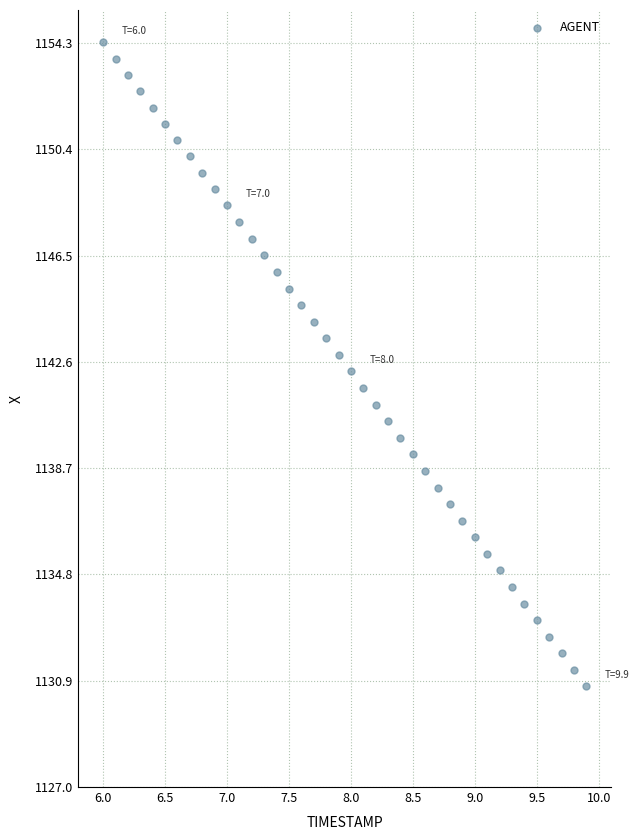

What is the range of Y values (max minus min)?

23.6